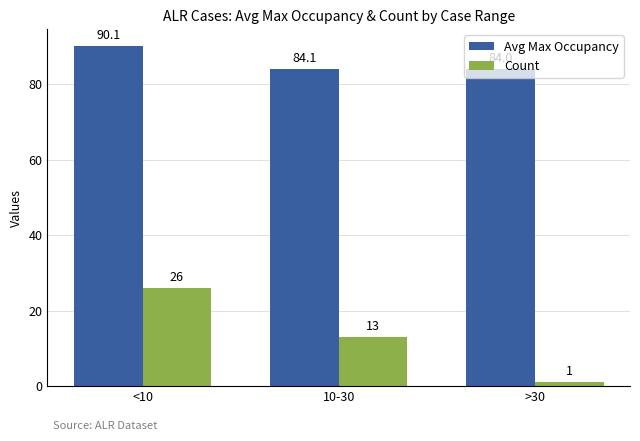

Where does the Count series first go above 13?

<10